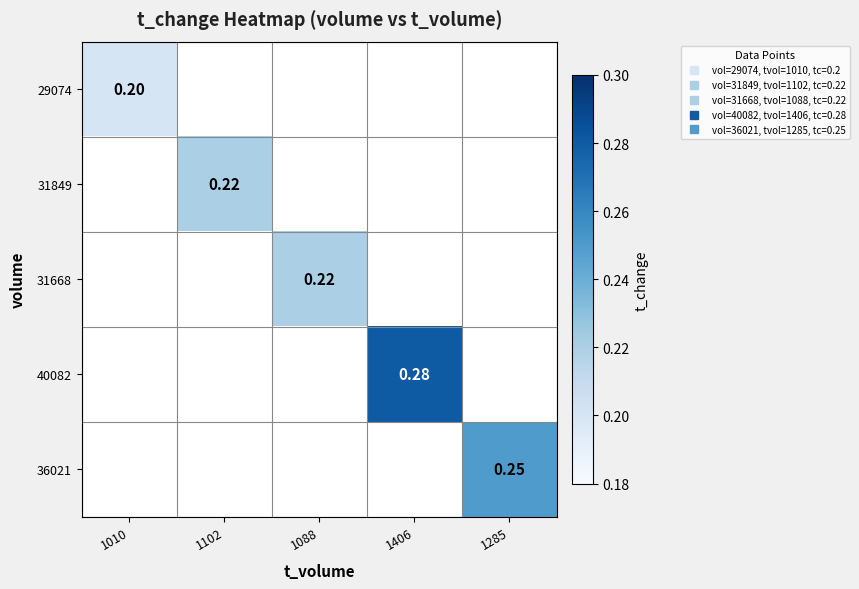

At 1406, list the series in order from smallest to largest.

29074, 31849, 31668, 40082, 36021